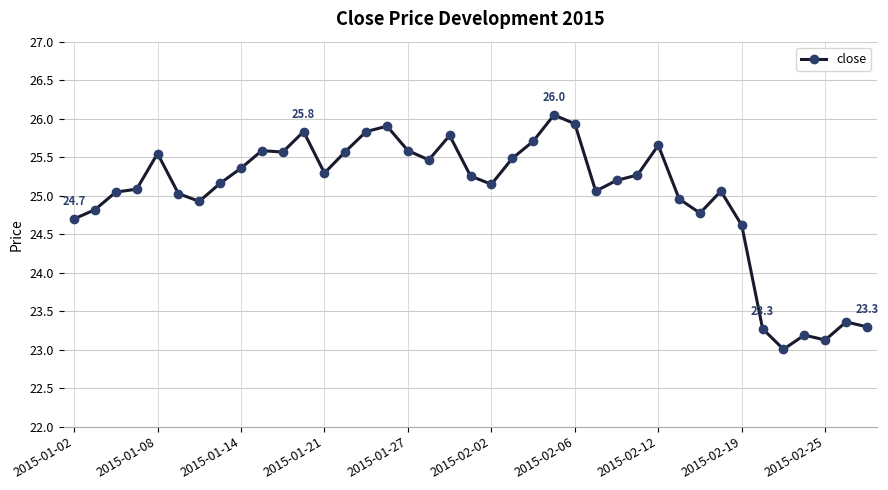

What is the value of the 24th point from the left?

26.0